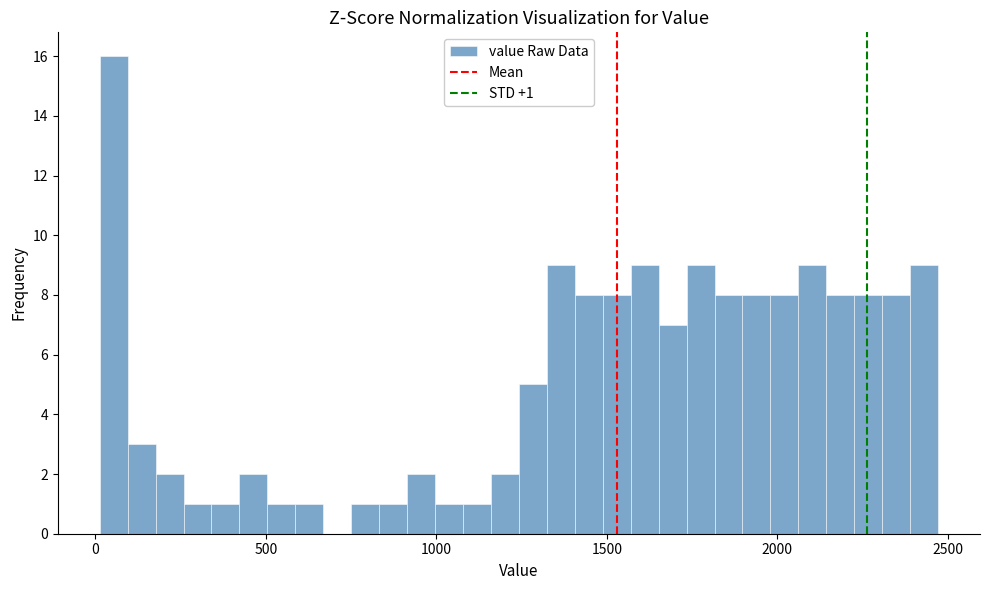

Around what value on the x-axis is the tallest bar? Give the approximate position of its centre, as read against the axis.

50